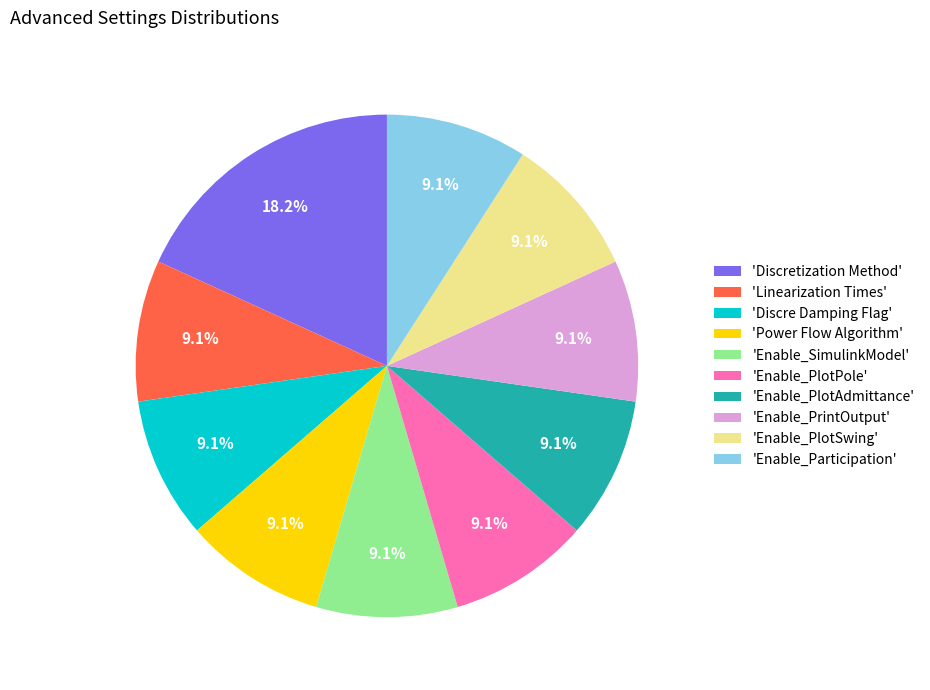

Which category has the biggest portion of the pie?

'Discretization Method'